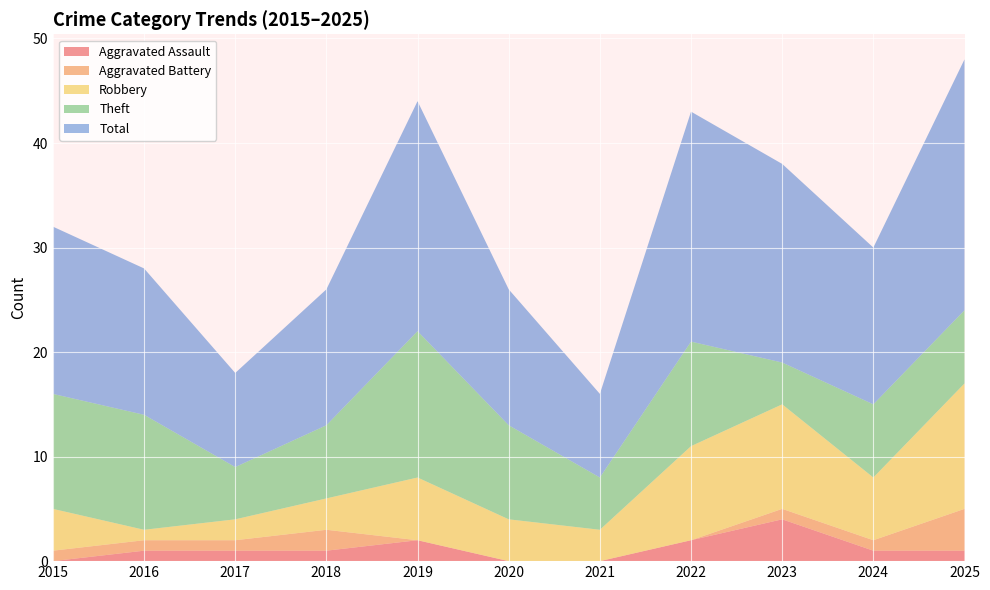

Reading left to right, extract all data points from this chart.

Aggravated Assault: 0	1	1	1	2	0	0	2	4	1	1
Aggravated Battery: 1	1	1	2	0	0	0	0	1	1	4
Robbery: 4	1	2	3	6	4	3	9	10	6	12
Theft: 11	11	5	7	14	9	5	10	4	7	7
Total: 16	14	9	13	22	13	8	22	19	15	24